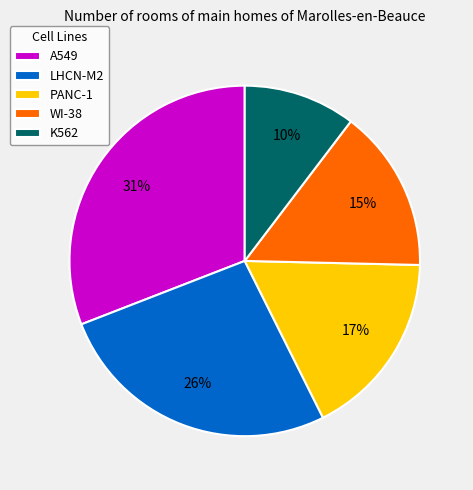

How many slices are in this pie chart?

5